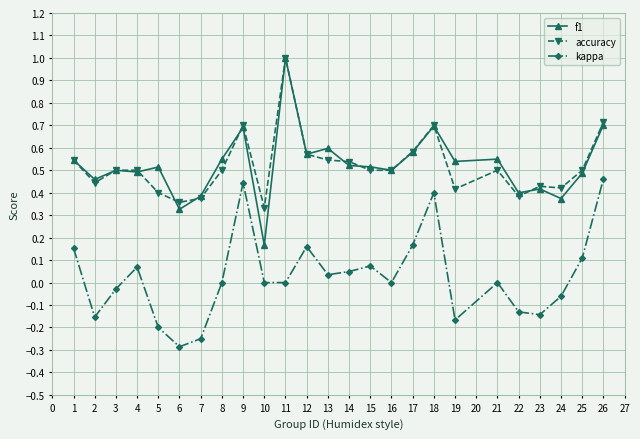

The value of f1 at 18 is 0.1. True or false?

False